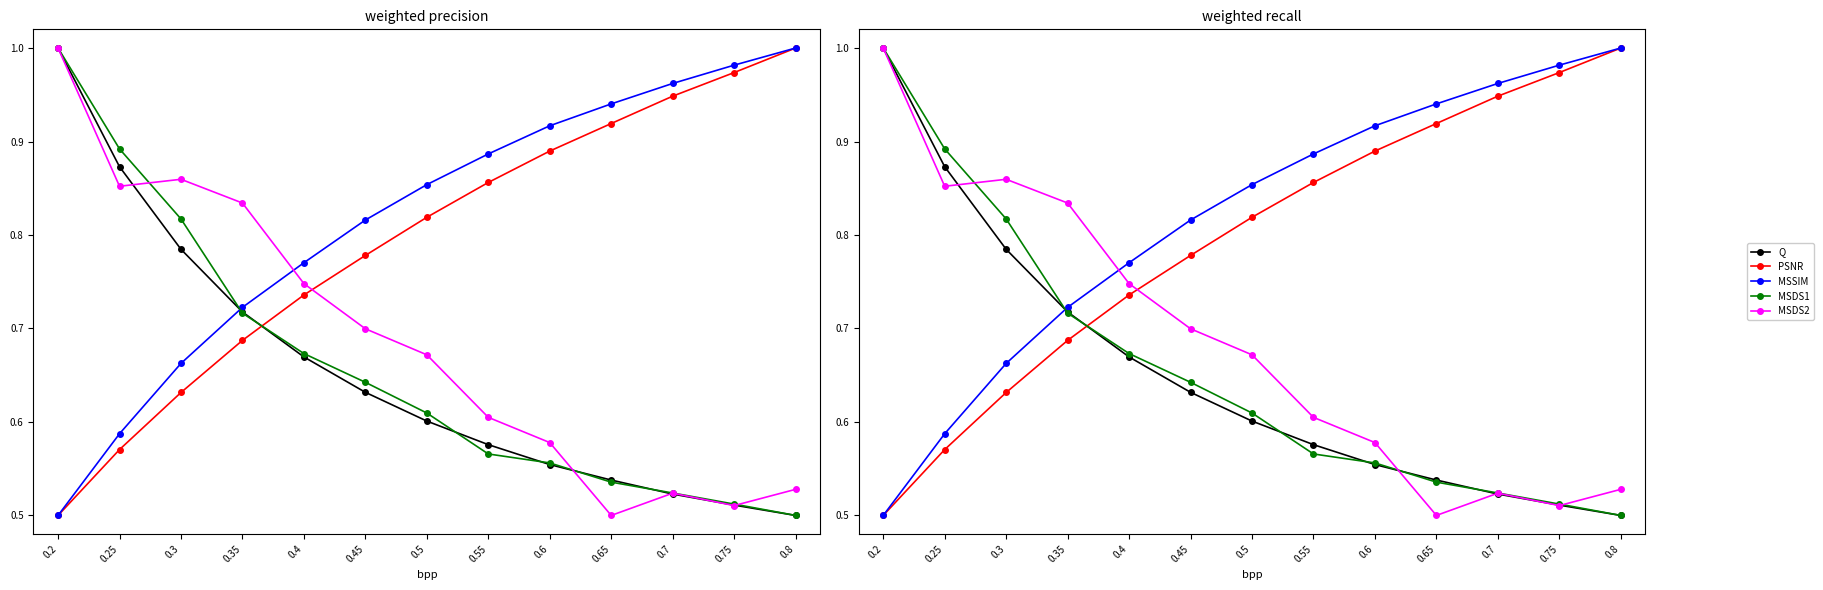

Where is Q nearest to the value 0?

0.8